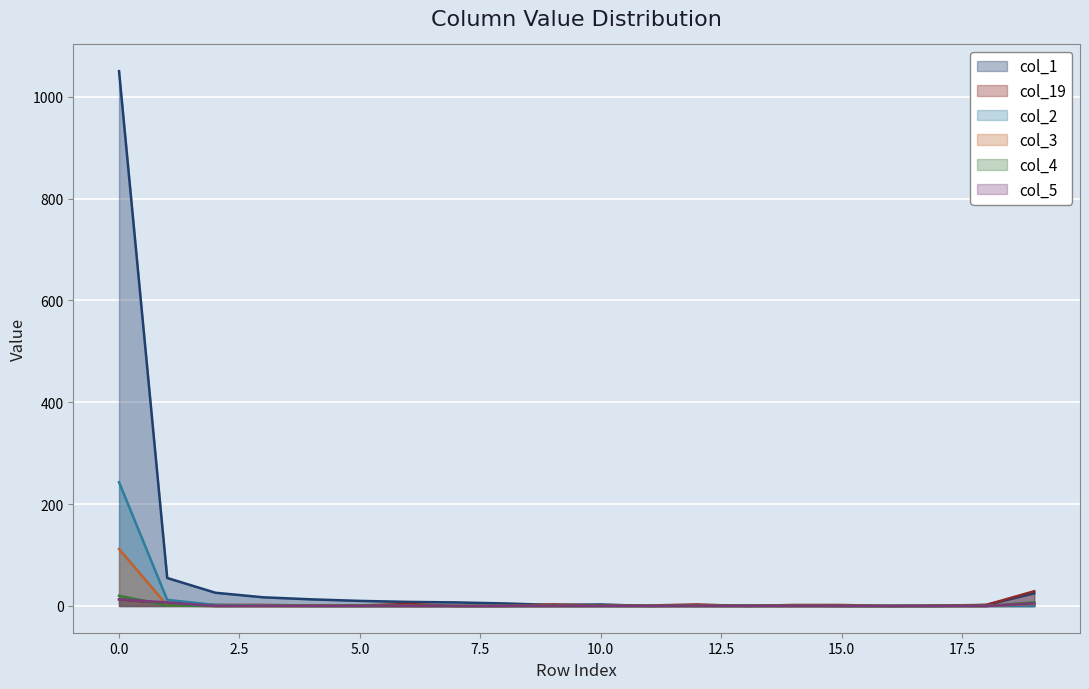

At which label is col_1 closest to 525?

1